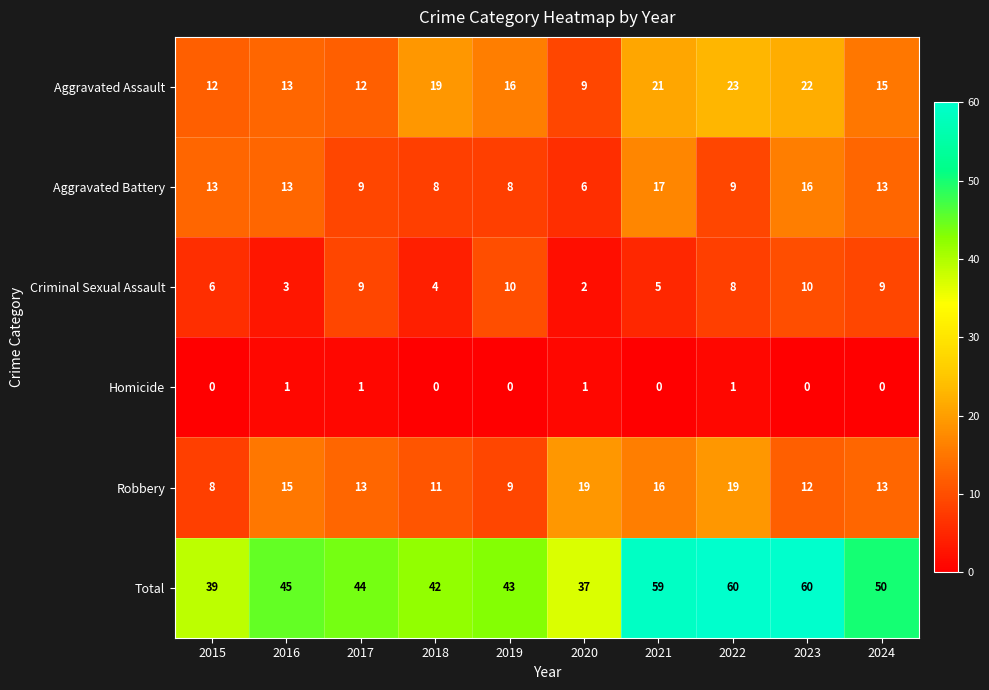

What value does the Total series have at 2021, to the nearest 5?

60